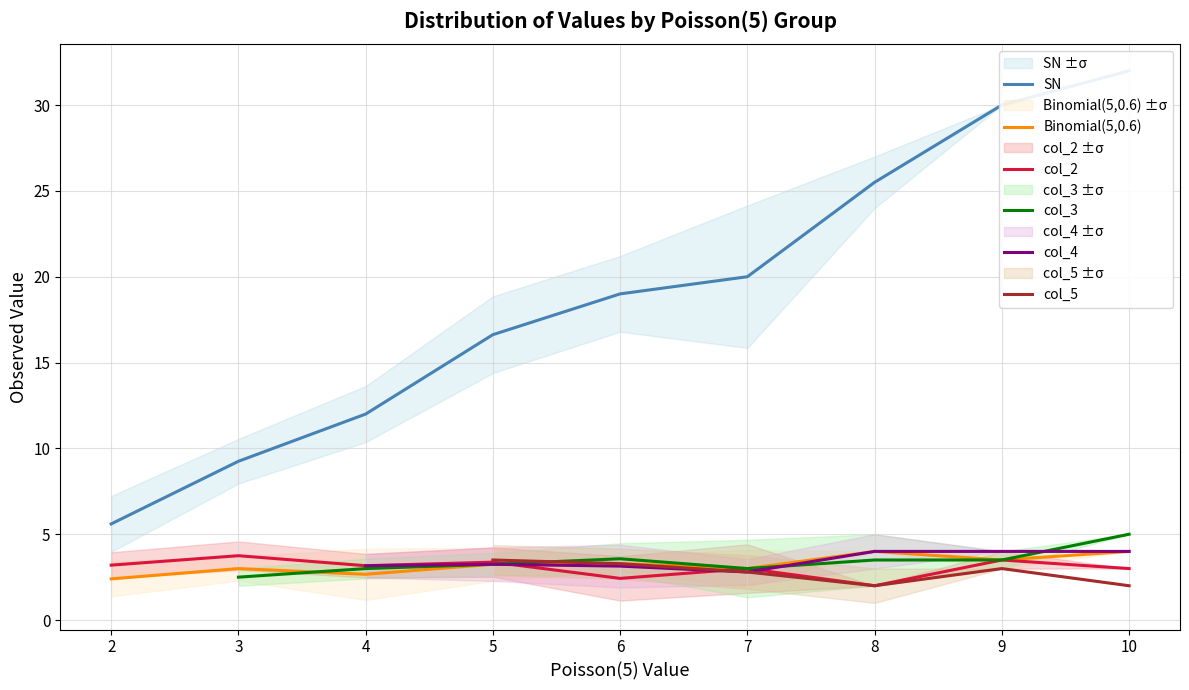

Which category has the highest value in the col_2 series?

3